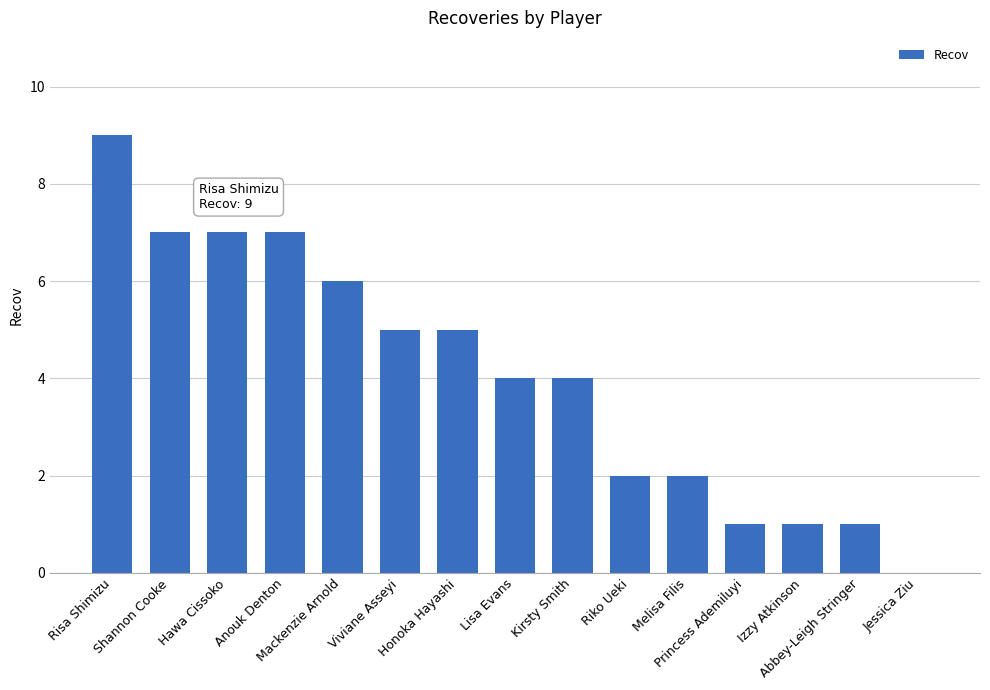

Does the chart contain stacked bars?

No